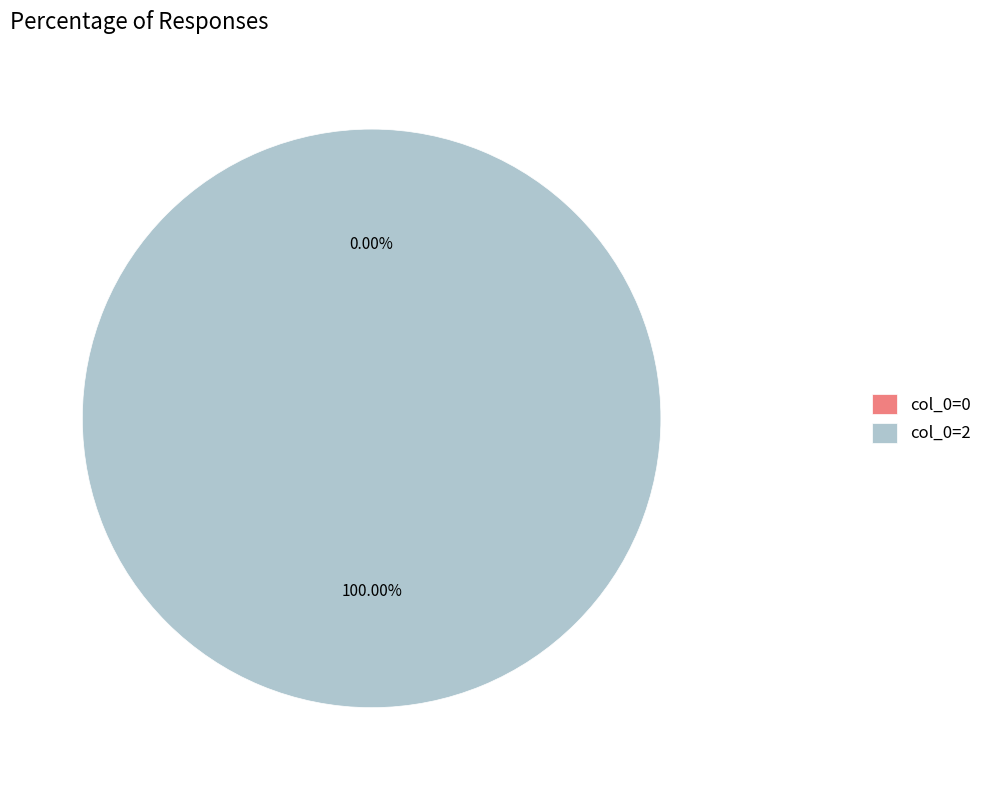

How many slices are in this pie chart?

2